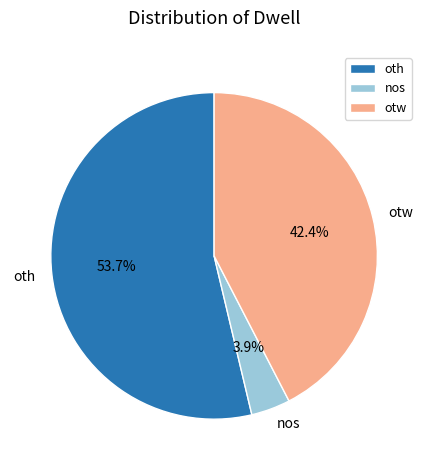

What percentage is the oth slice, to the nearest percent?

54%